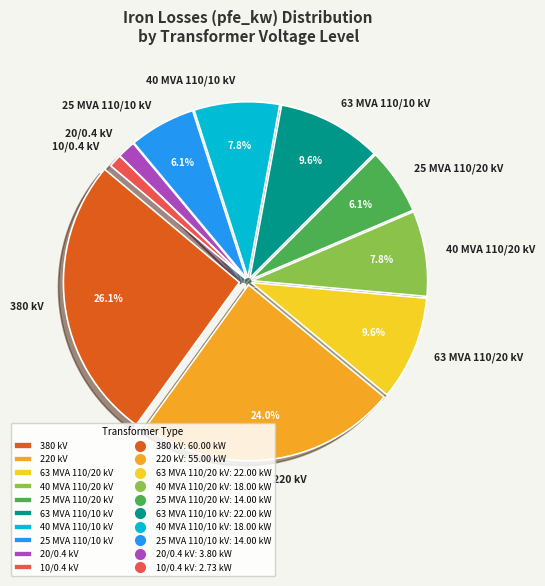

Which slice is the largest?

380 kV